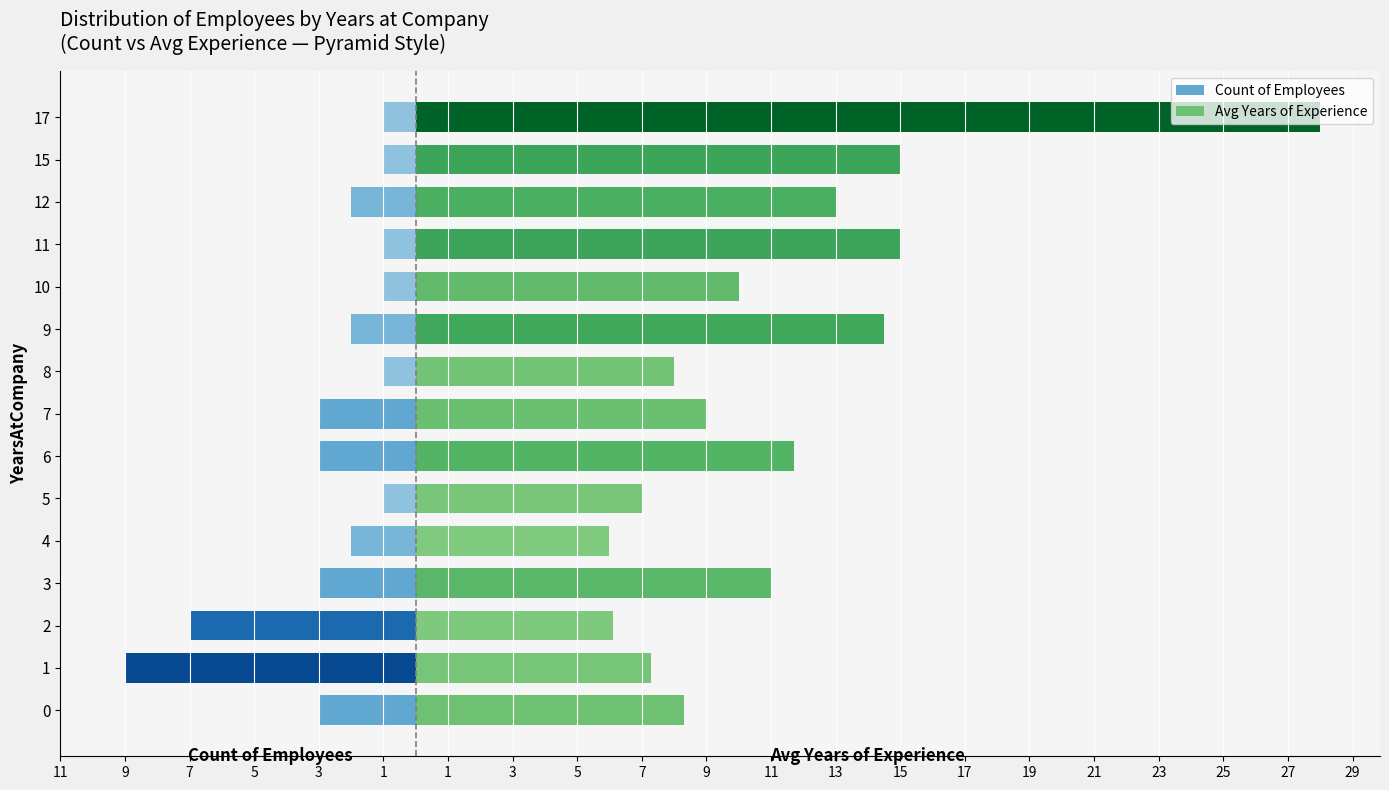

The value of Count of Employees at 10 is -0.6. True or false?

False